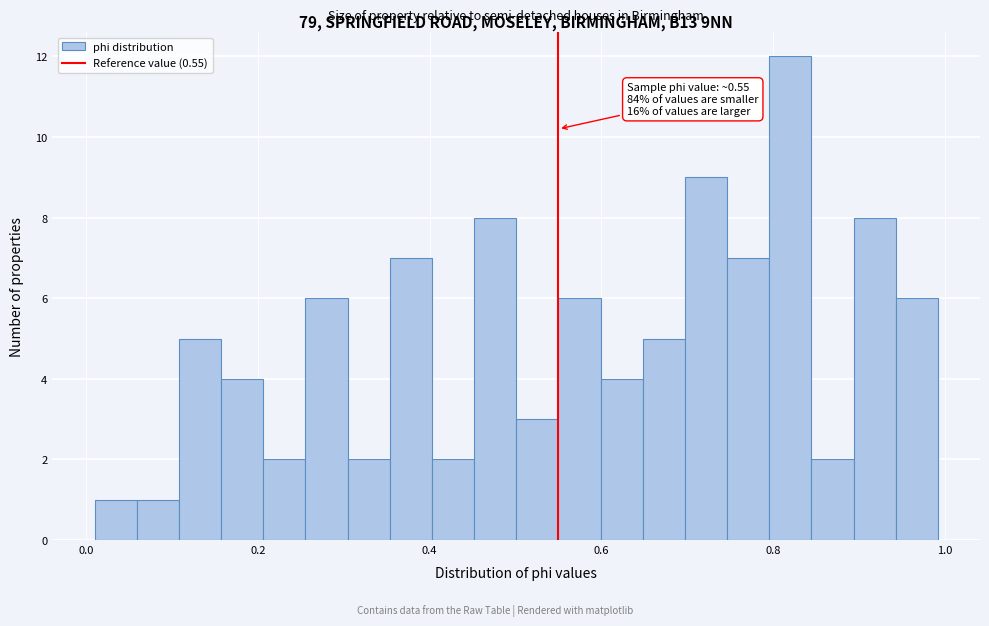

Read against the x-axis, roughly where is the centre of the tallest bar?

0.82